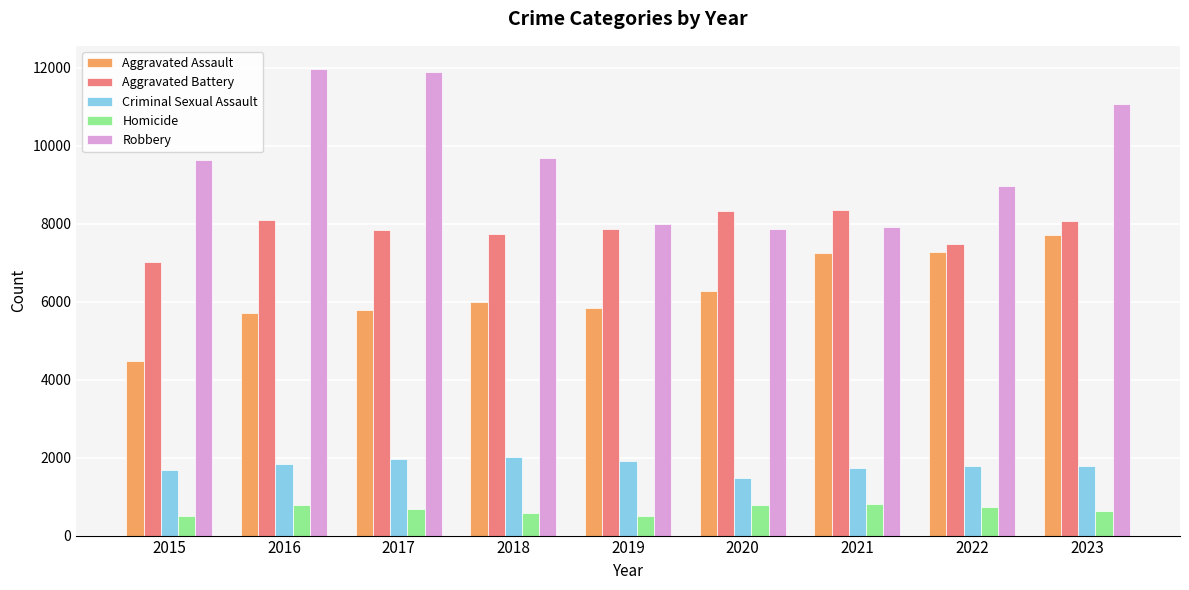

How many values in the Aggravated Assault series are below 6001?

4